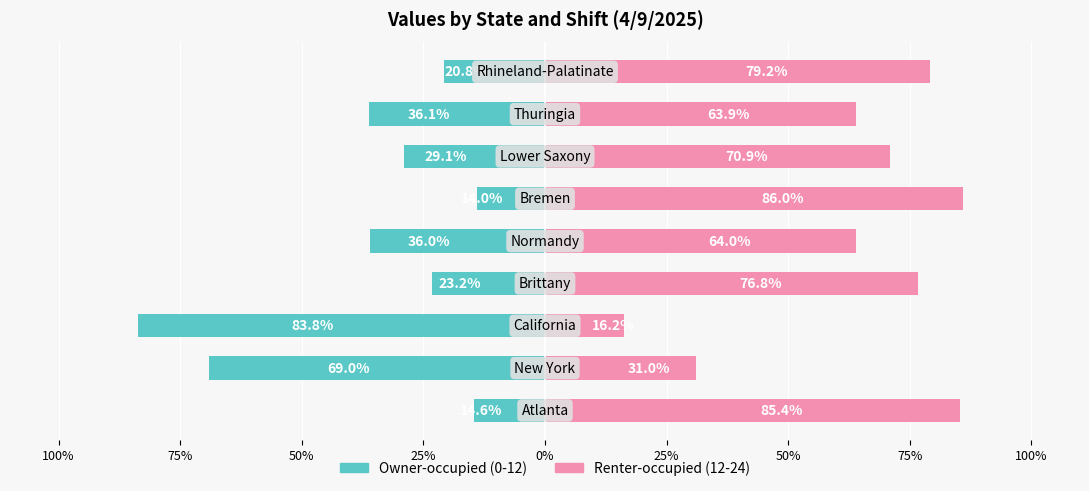

Between Brittany and Lower Saxony, which series saw the biggest shift?

12-24